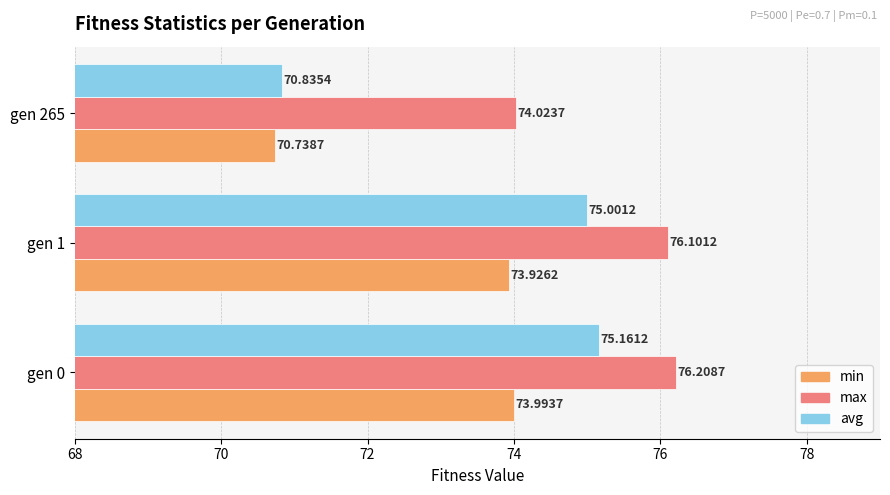

What are all the series names shown in the legend?

min, max, avg